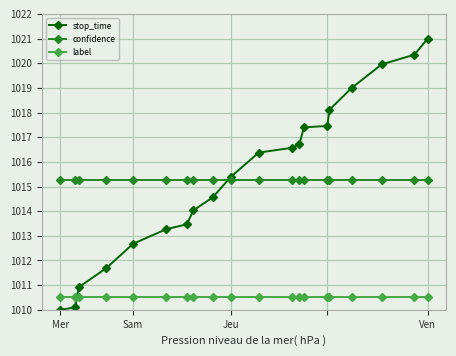

Is this an area chart (filled region under the line)?

No